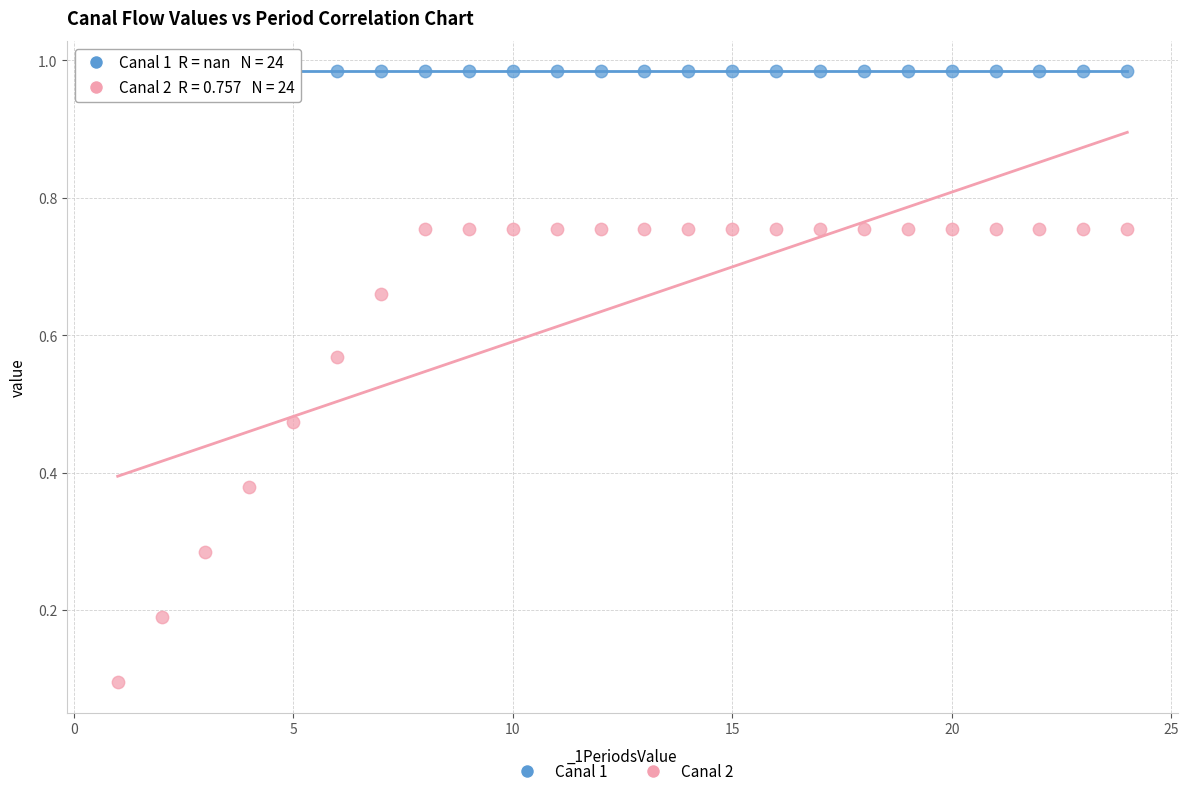

Which series reaches the maximum Y coordinate?

Canal 1